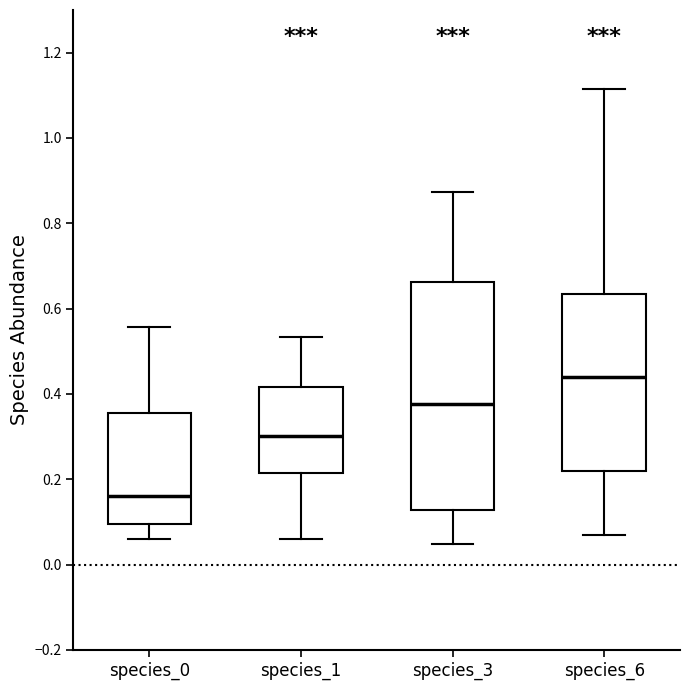

Which box is the tallest, from its lower edge to its upper edge?

species_3